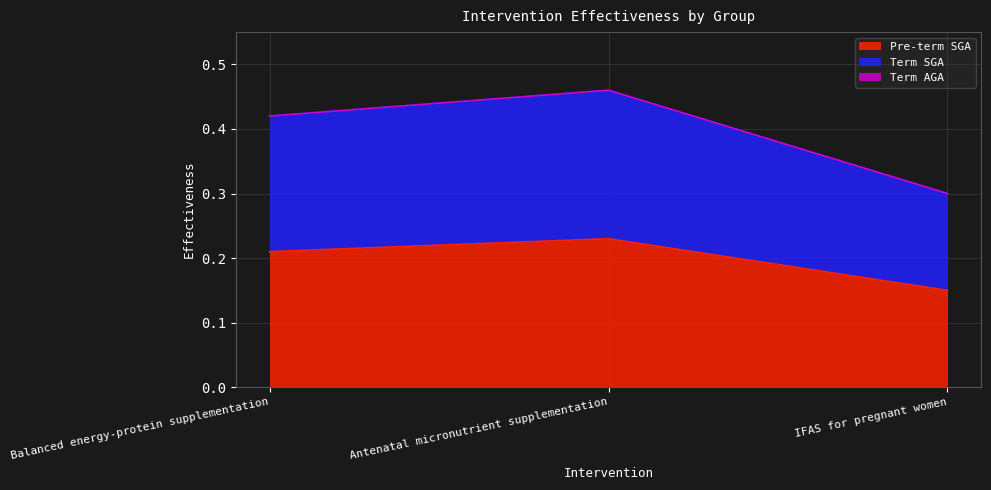

Reading left to right, what are all the values shown in this chart?

Pre-term SGA: 0.2	0.2	0.1
Term SGA: 0.4	0.5	0.3